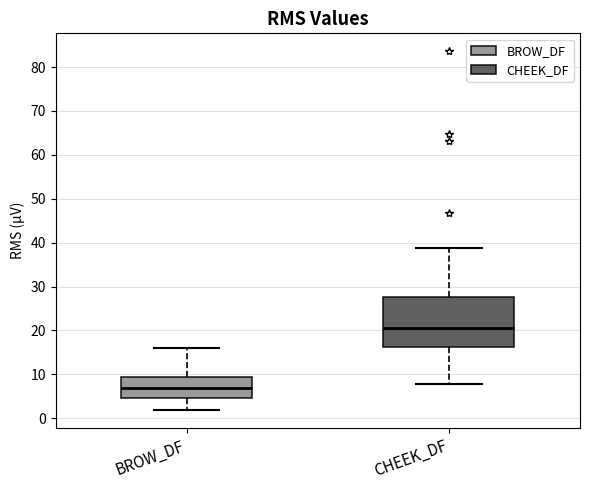

Where does the upper whisker of the box for CHEEK_DF end on the y-axis? The values are not printed on the chart, so give them approximately, as read against the axis.

39